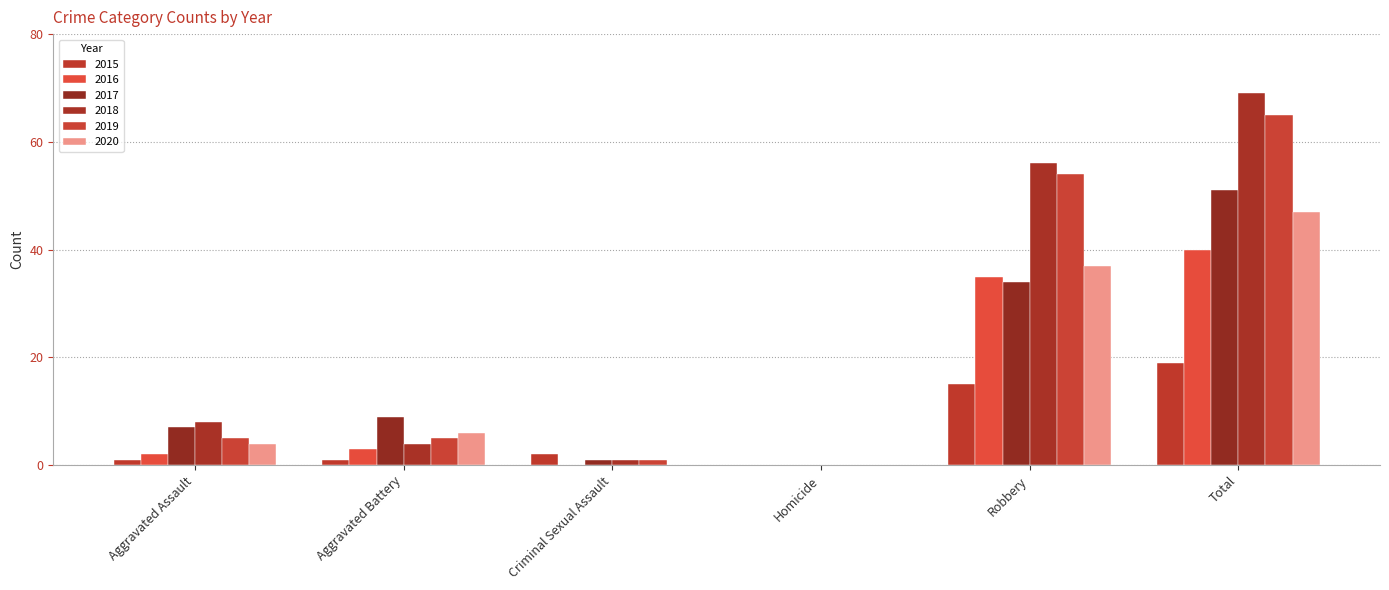

How many distinct data groups are displayed?

6